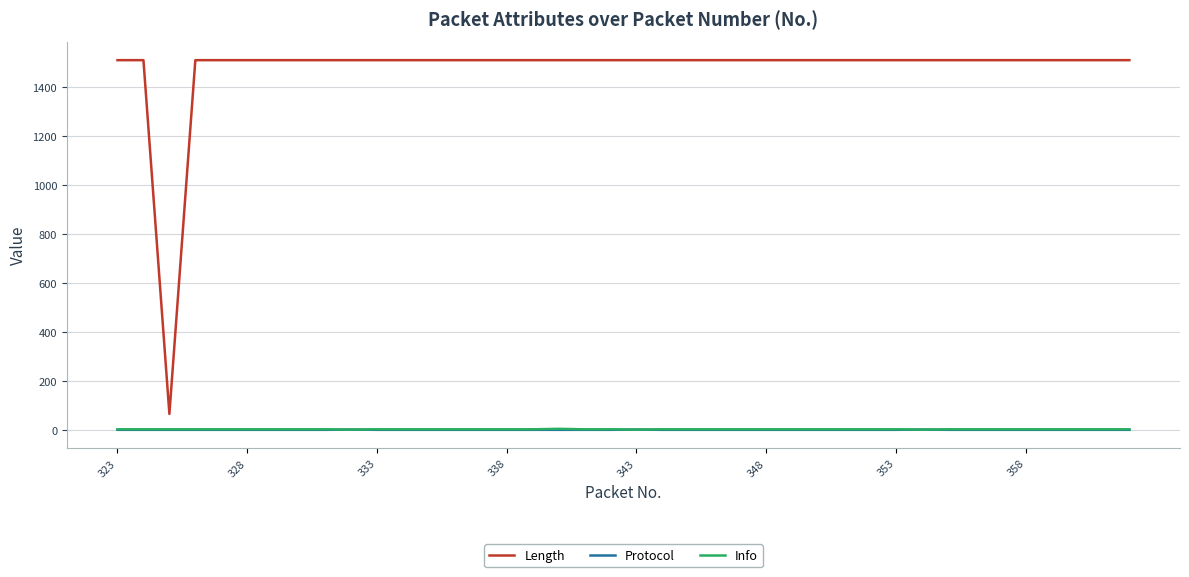

True or false: Info and Length cross at least once.

False